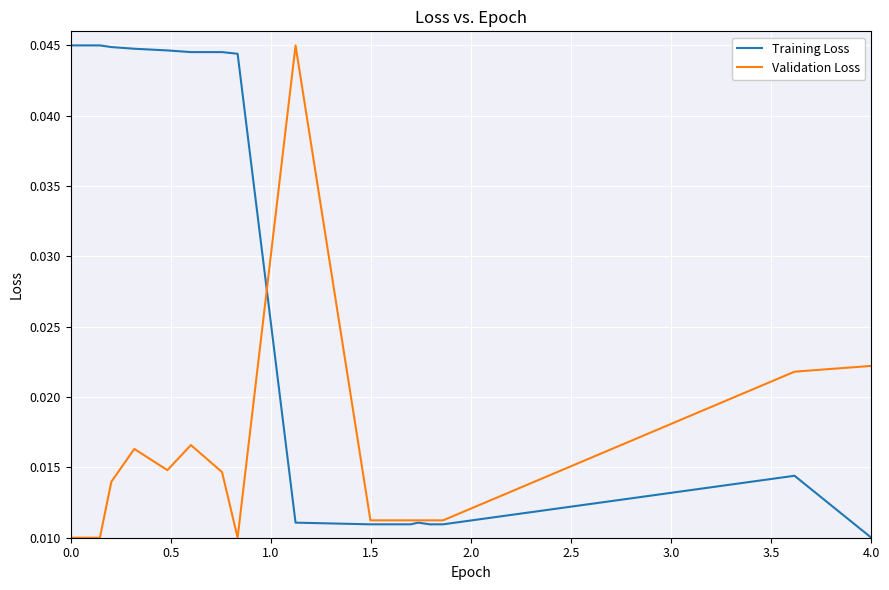

Count the Validation Loss values in the range 0 to 1.

18